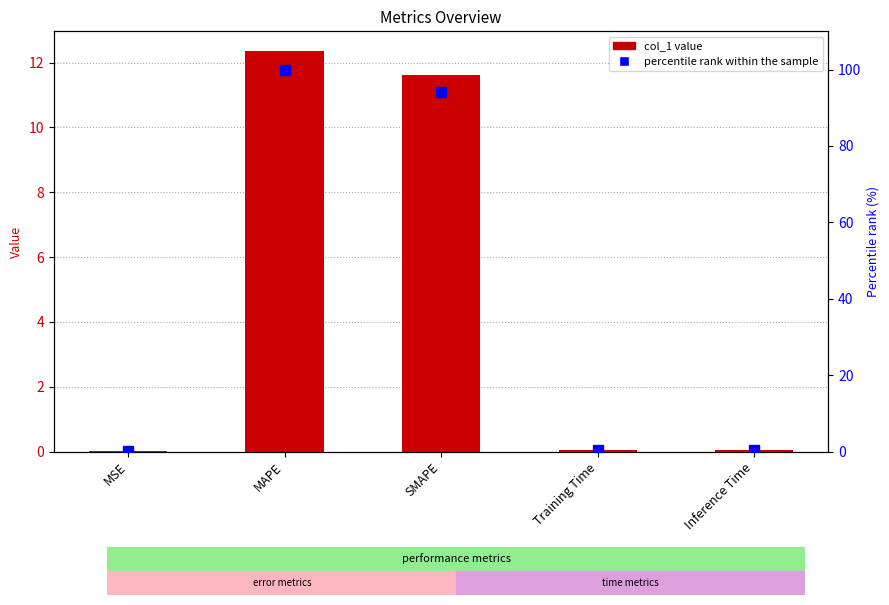

What is the label of the 3rd bar from the left?

SMAPE